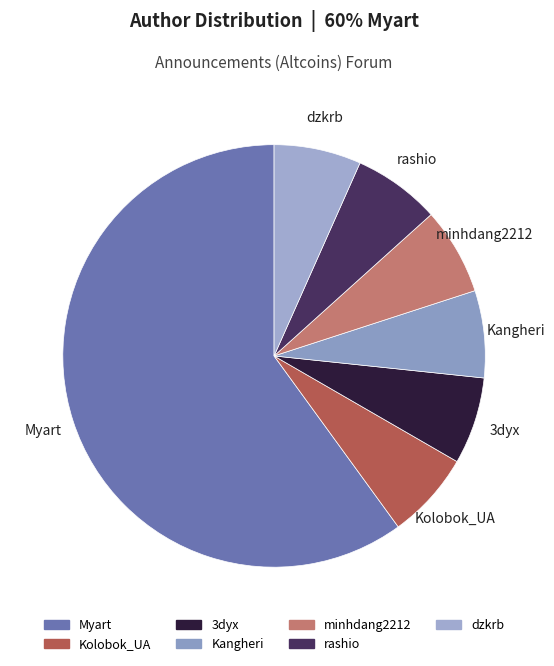

Is it true that 3dyx is 7% of the pie?

True